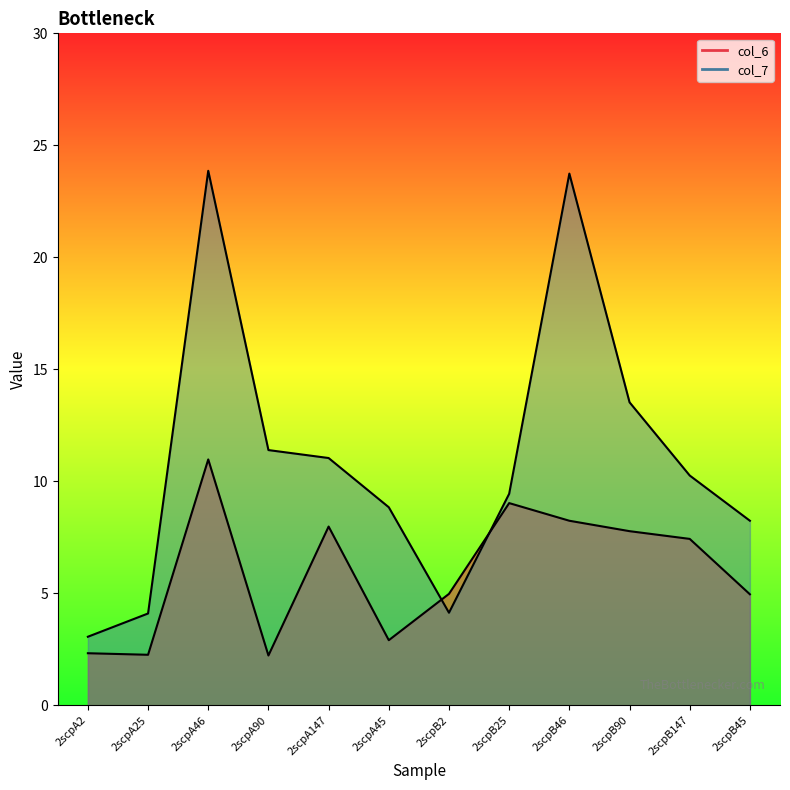

What position from the right is 2scpB45?

1